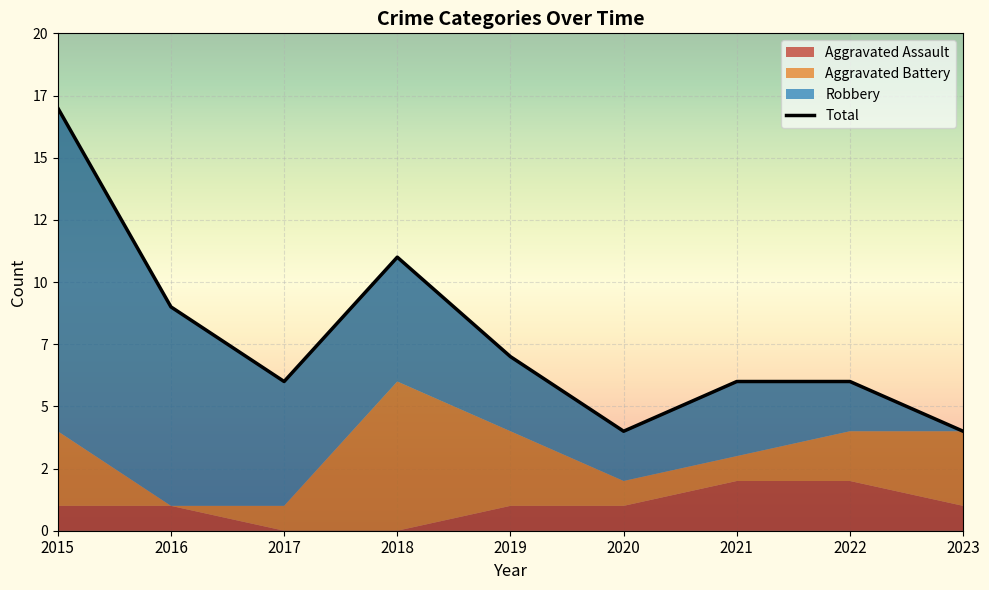

How many series are shown in this chart?

4